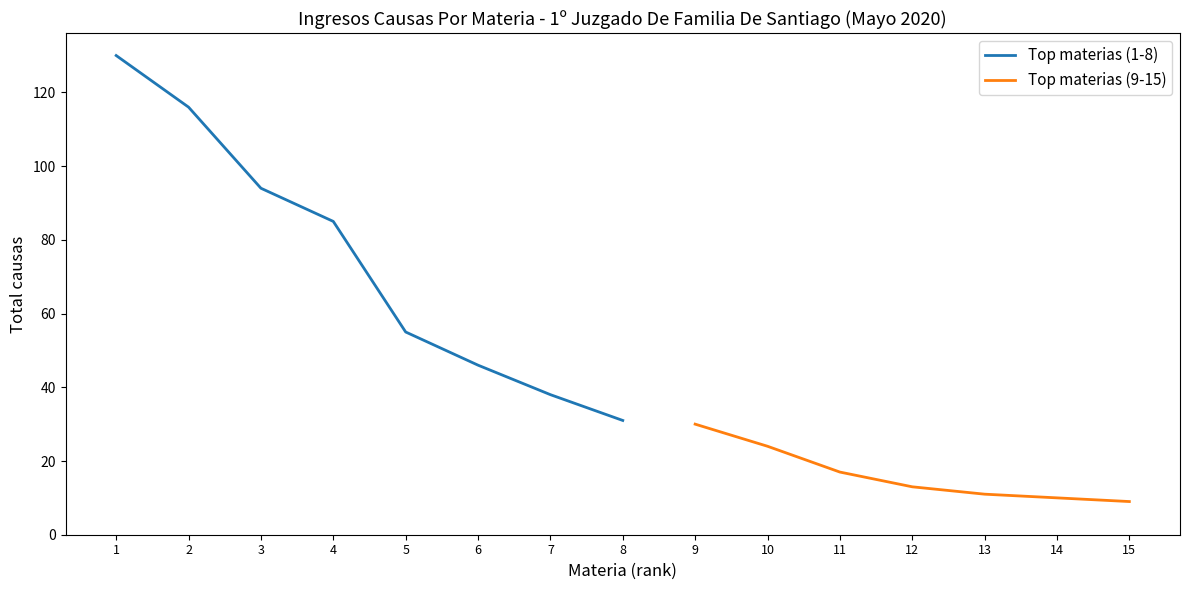

Is it true that Top materias (9-15) equals 5 at 14?

False